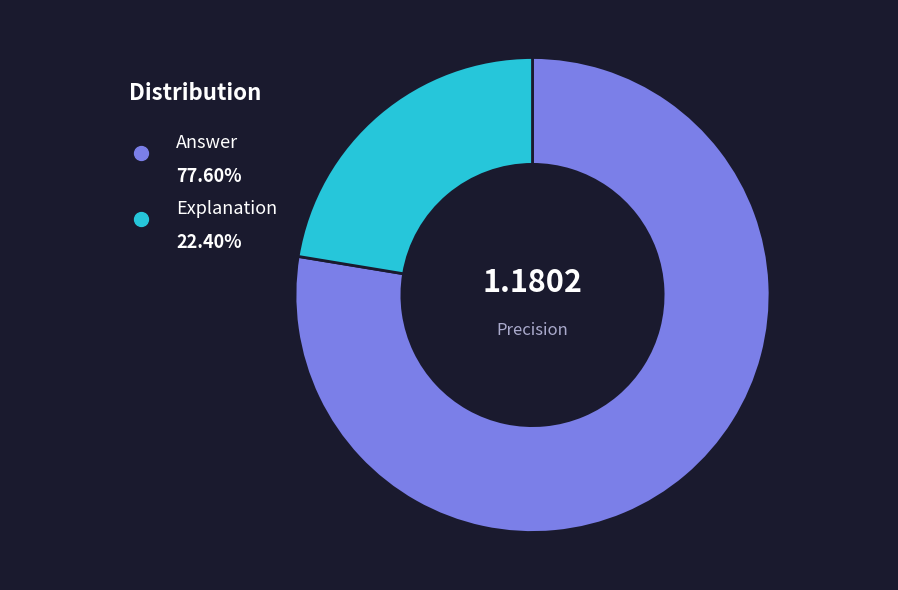

To the nearest percent, what is the difference between the largest and smallest slice percentages?

55%